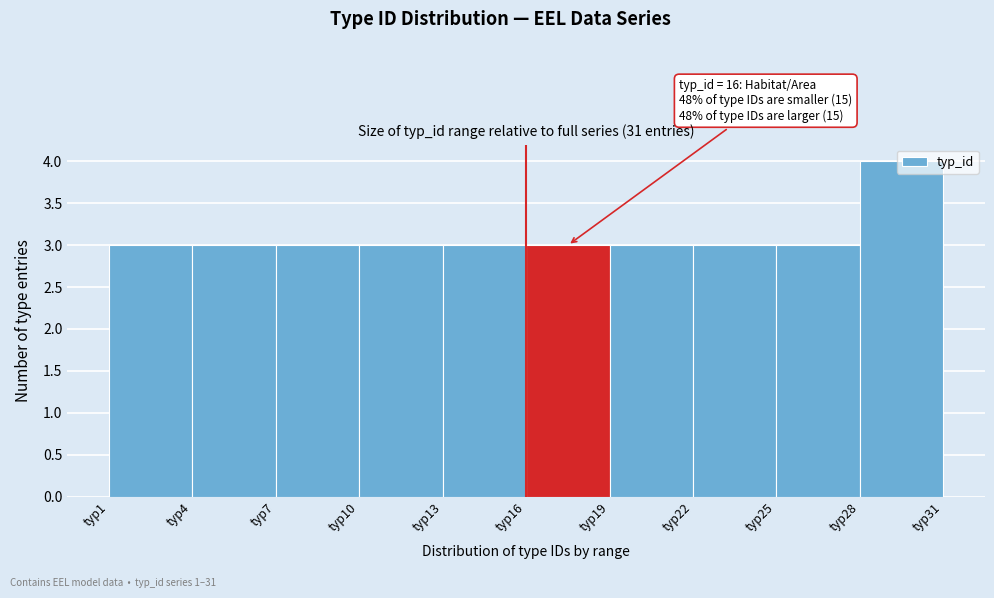

Which range on the x-axis has the tallest bar?

28 to 31